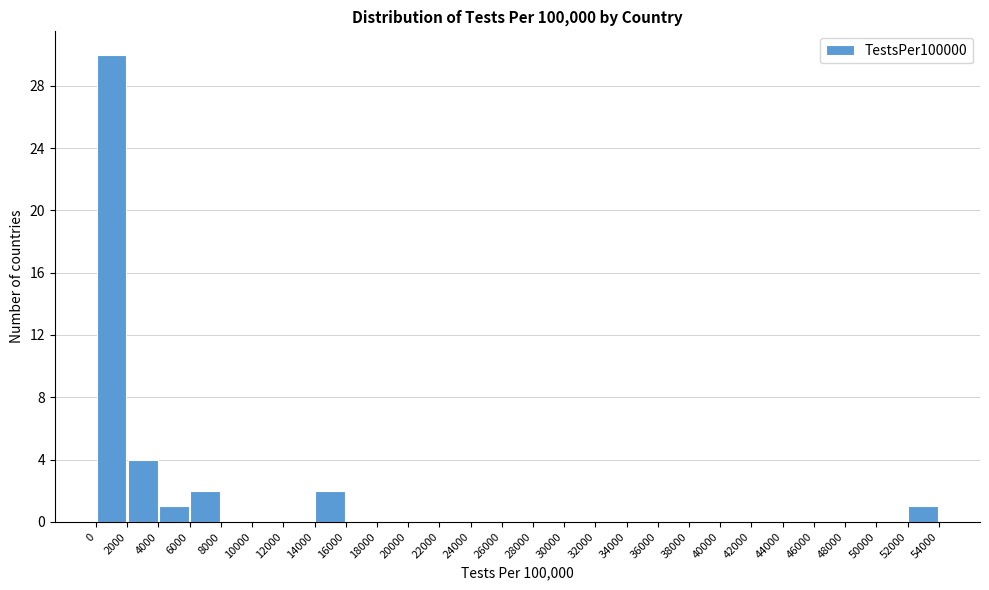

How tall is the bar that spans 2000 to 4000 on the x-axis? The values are not printed on the chart, so give them approximately, as read against the axis.

4